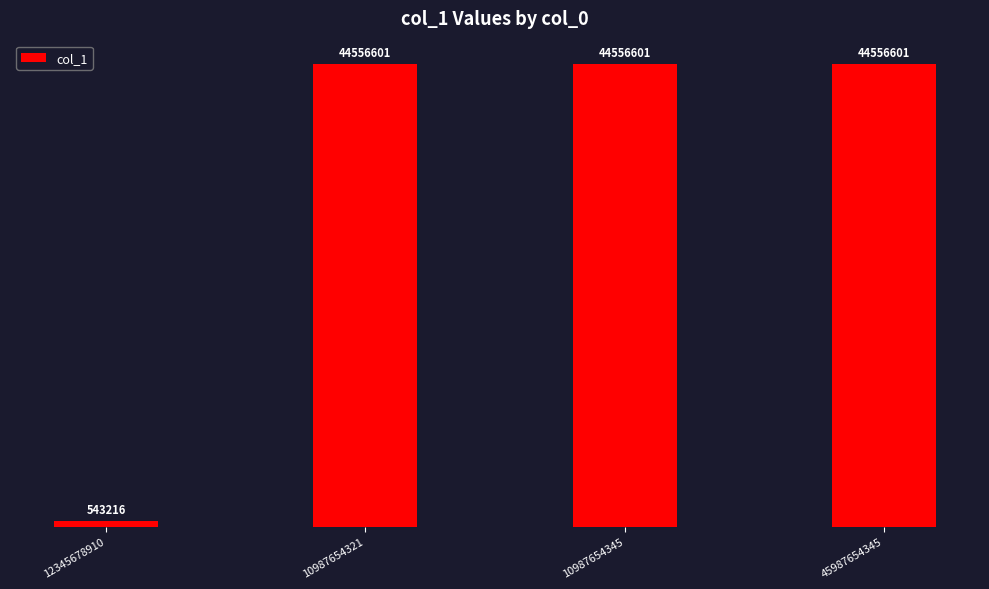

Are the bars horizontal?

No